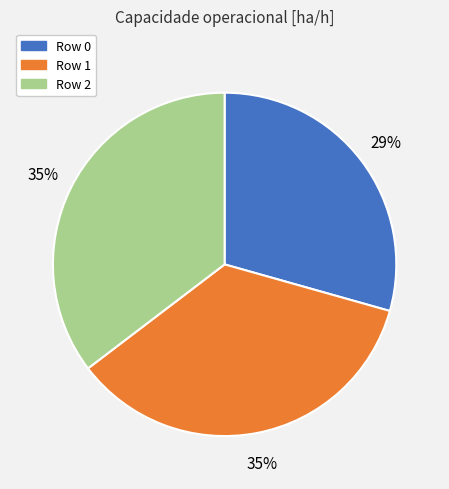

Which slice is the smallest?

Row 0